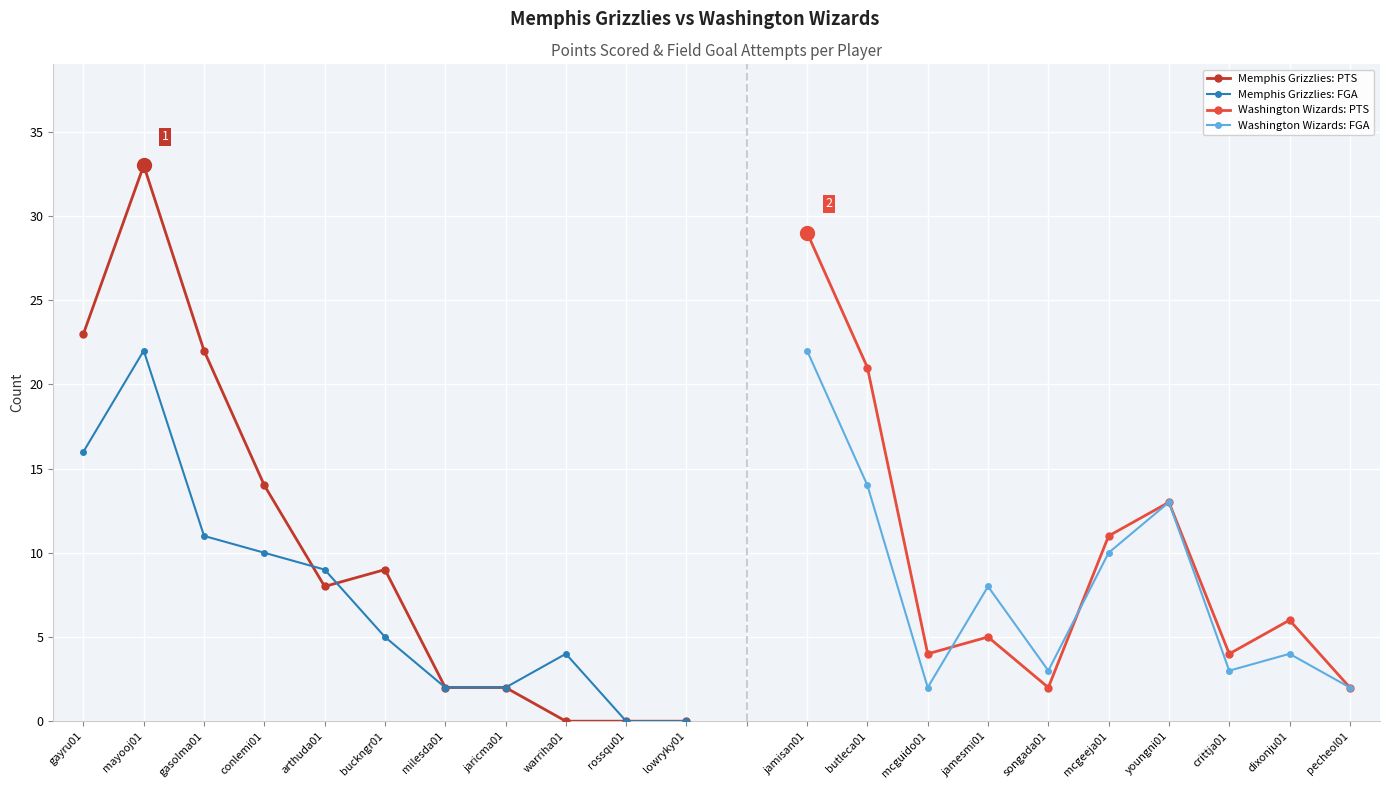

What position from the right is gayru01?

11